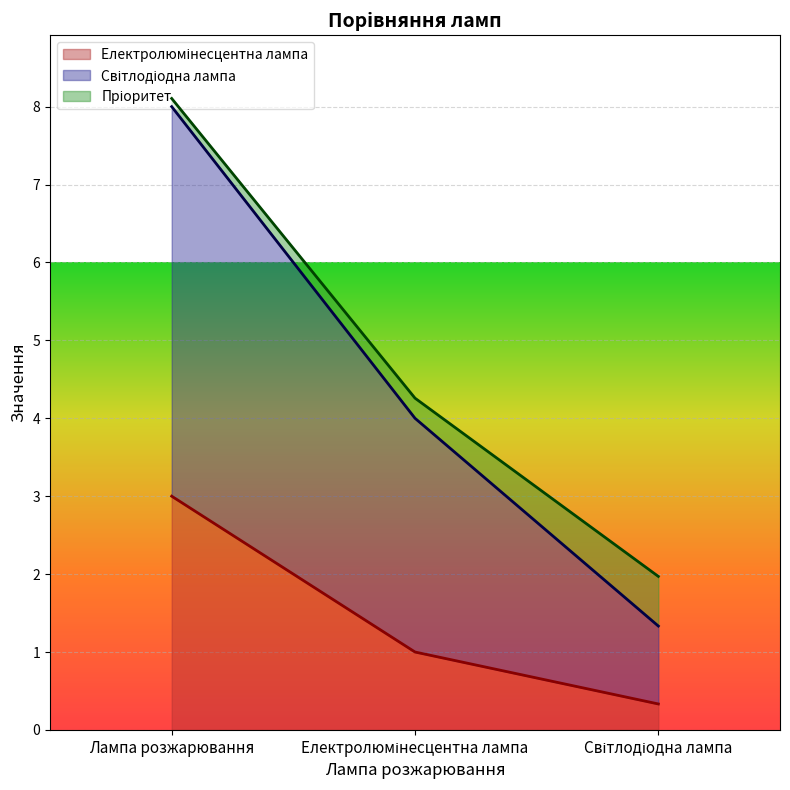

At which category is the sum across all series the highest?

Лампа розжарювання